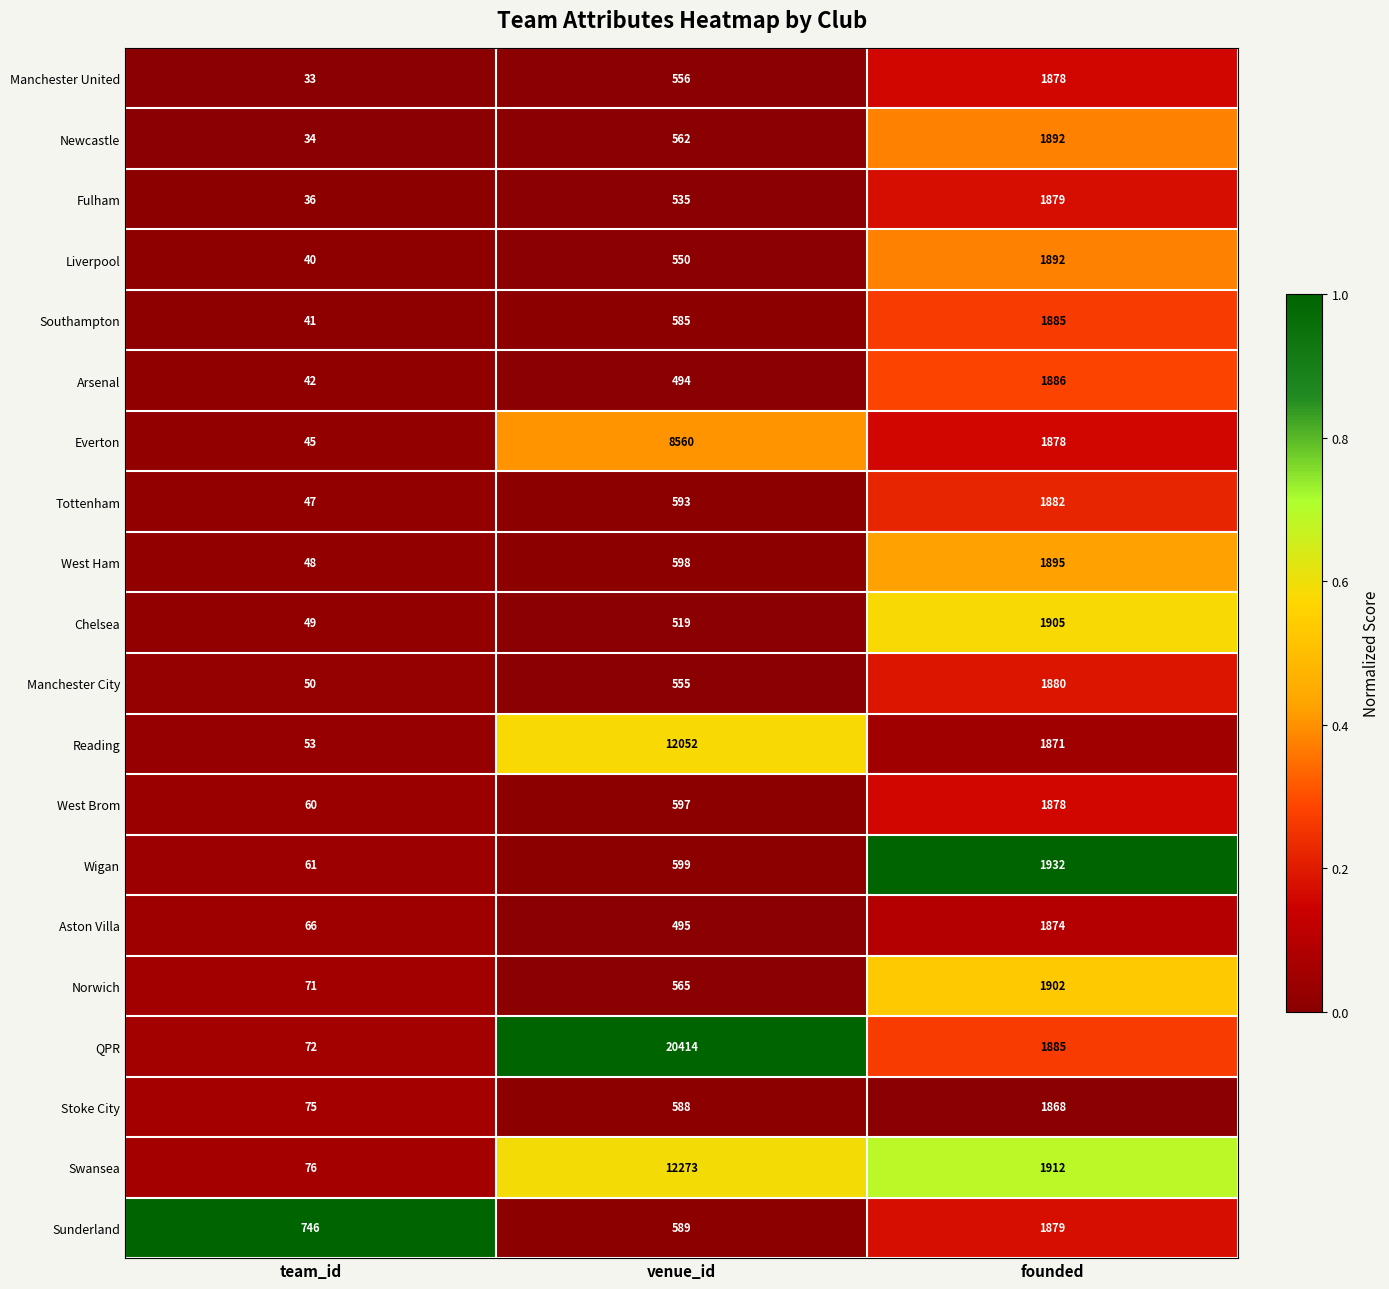

True or false: Fulham has a value of 1879 at founded.

True